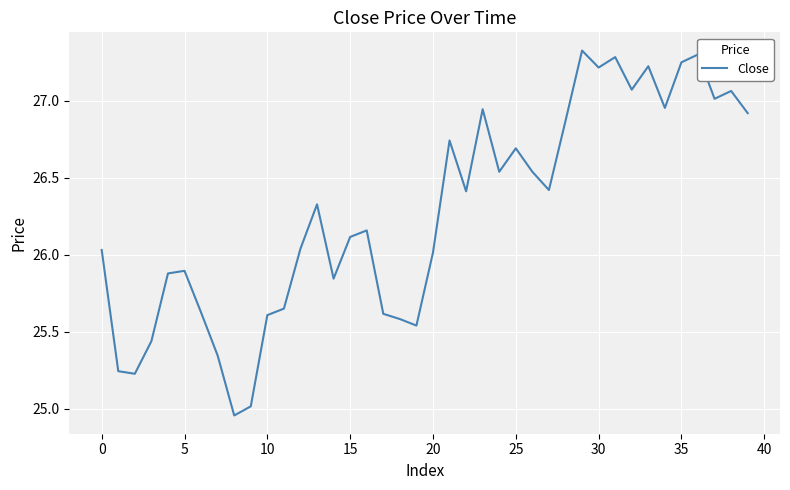

What is the greatest value displayed?

27.3